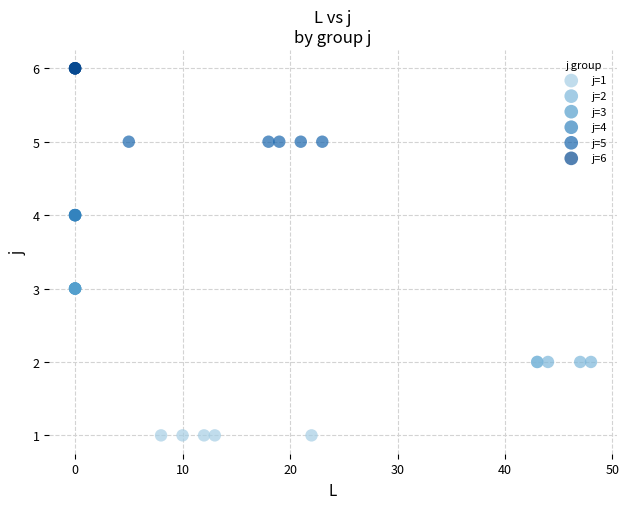

Which series reaches the maximum Y coordinate?

j=6